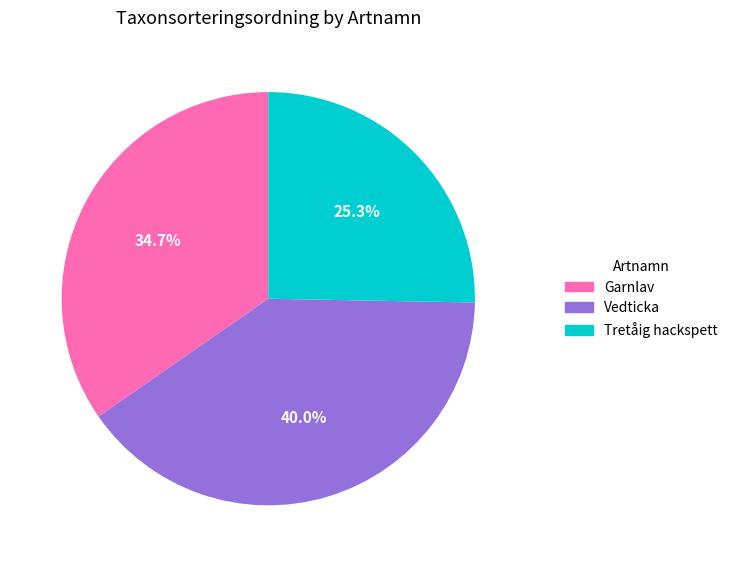

True or false: Garnlav accounts for 49% of the total.

False